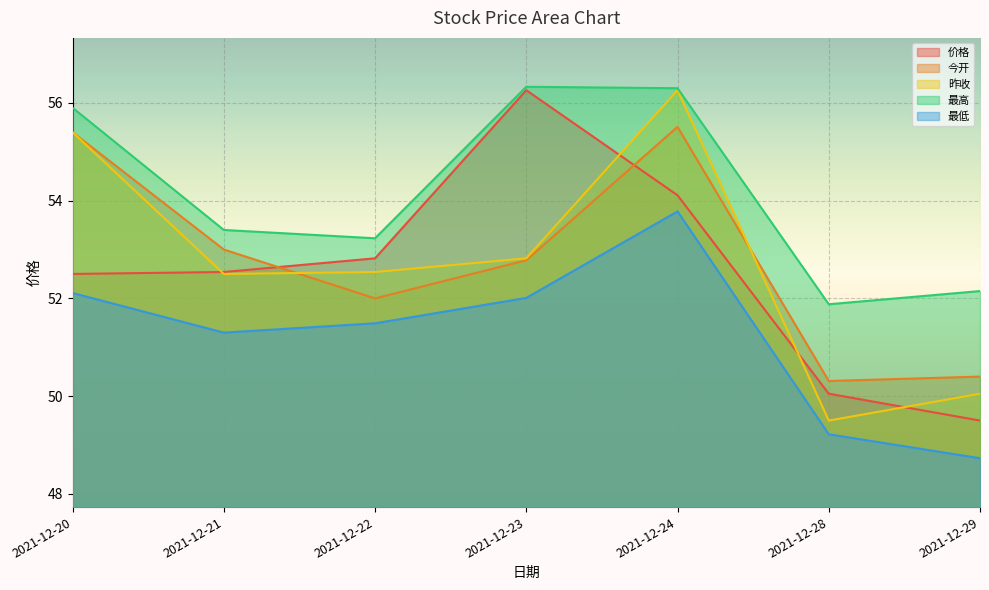

What is the spread (max minus min) of values at 2021-12-24?

2.5